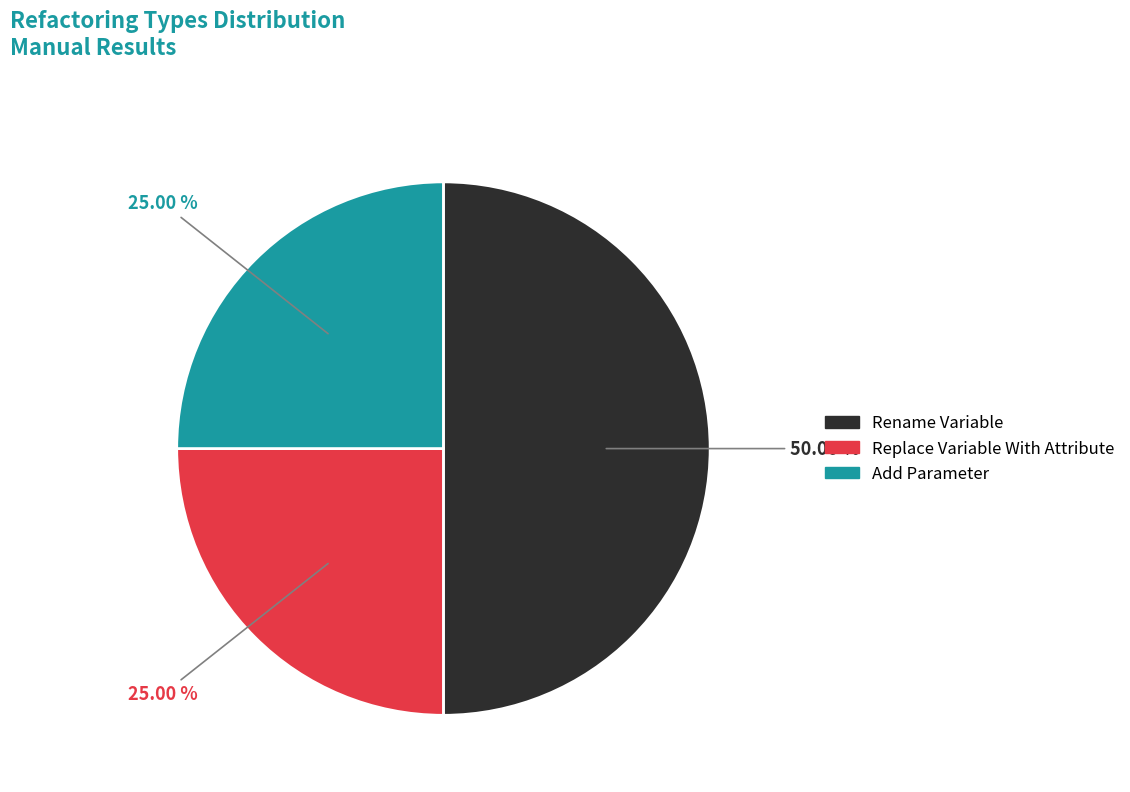

The Add Parameter slice represents 35% of the pie. True or false?

False